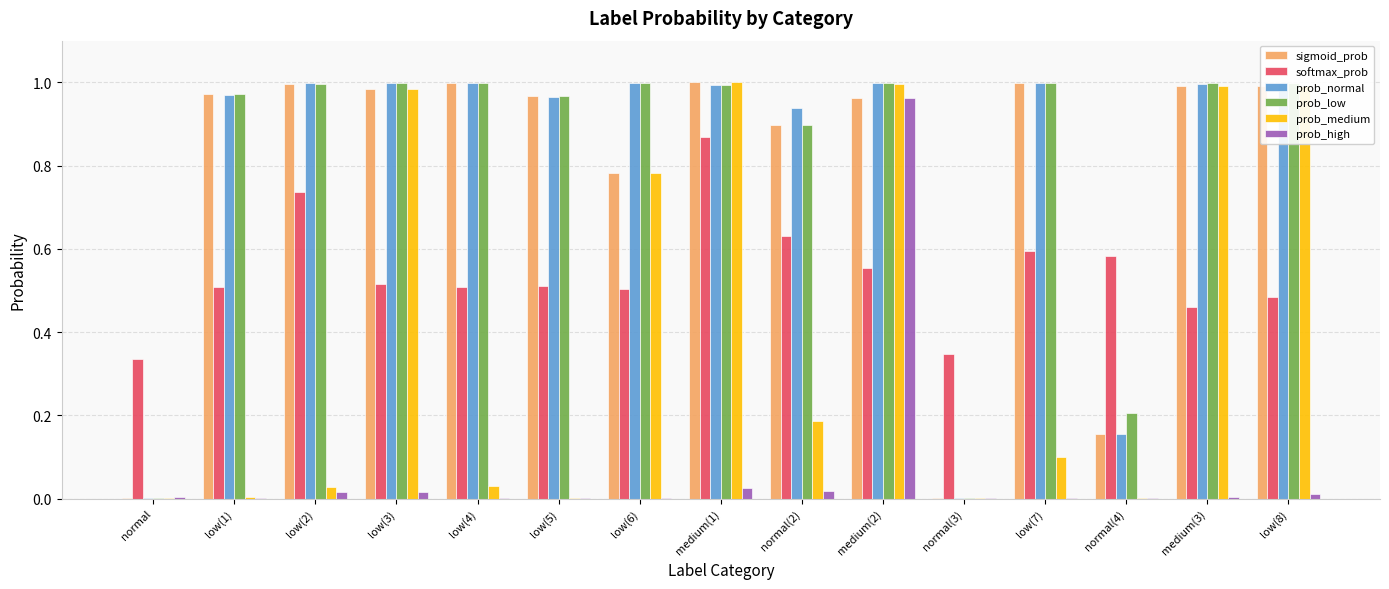

True or false: prob_medium has a value of 0.5 at low(6).

False